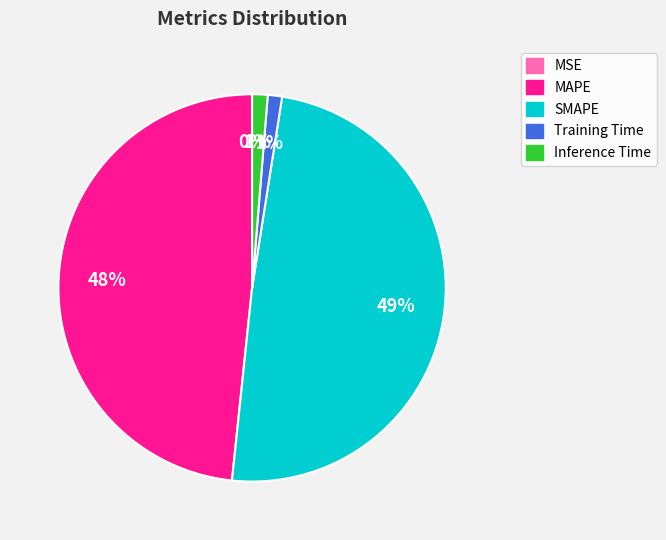

Is there a majority slice in this chart?

No